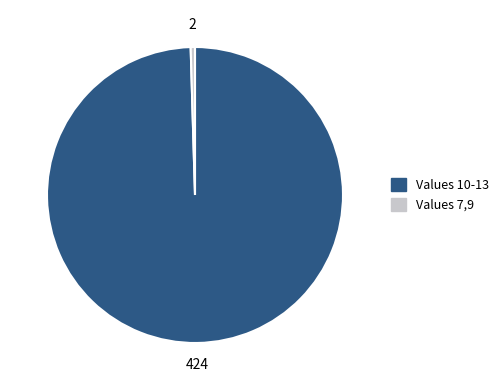

Does any single category account for the majority?

Yes